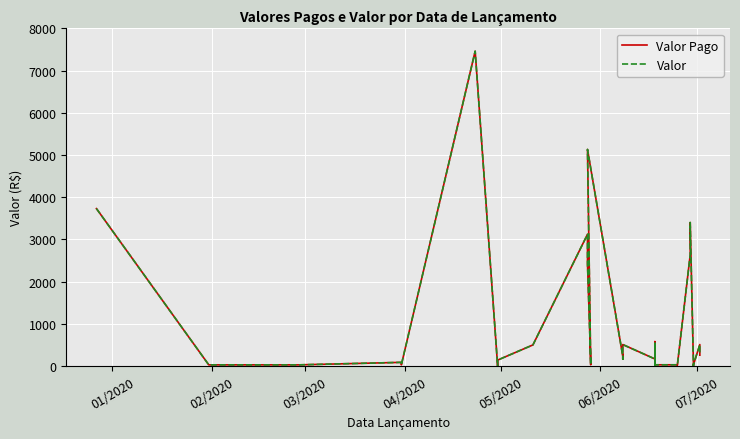

What is the sum of all Valor Pago values?

34016.0